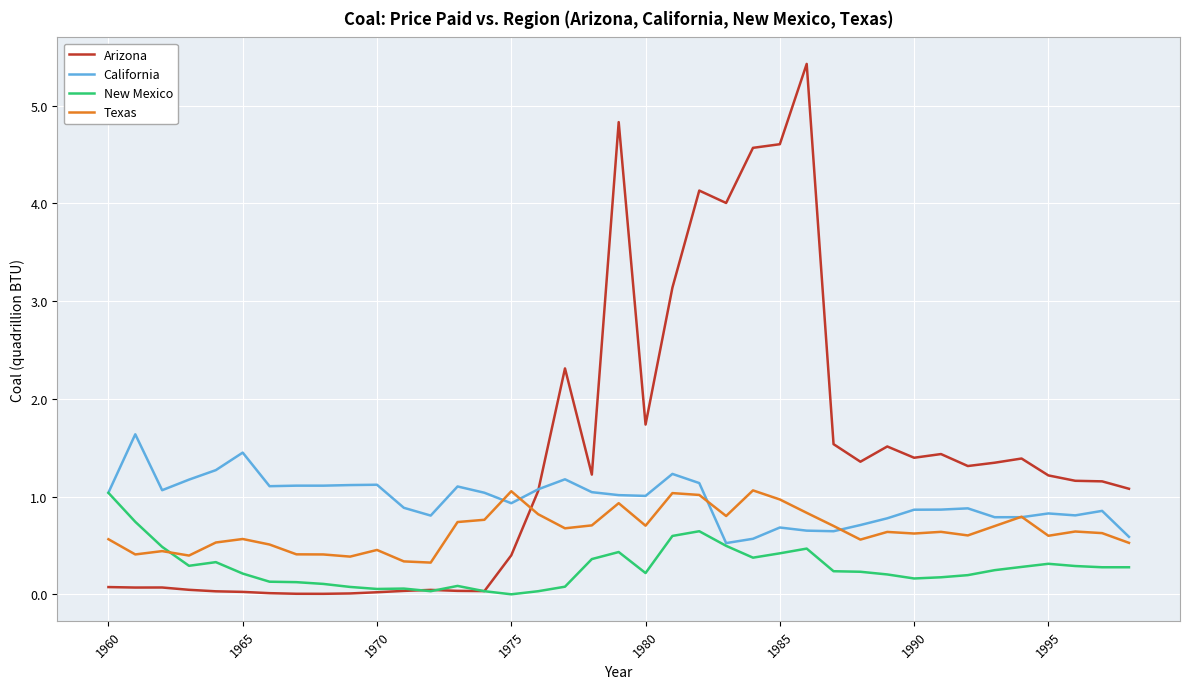

Which series has the widest spread of values?

Arizona